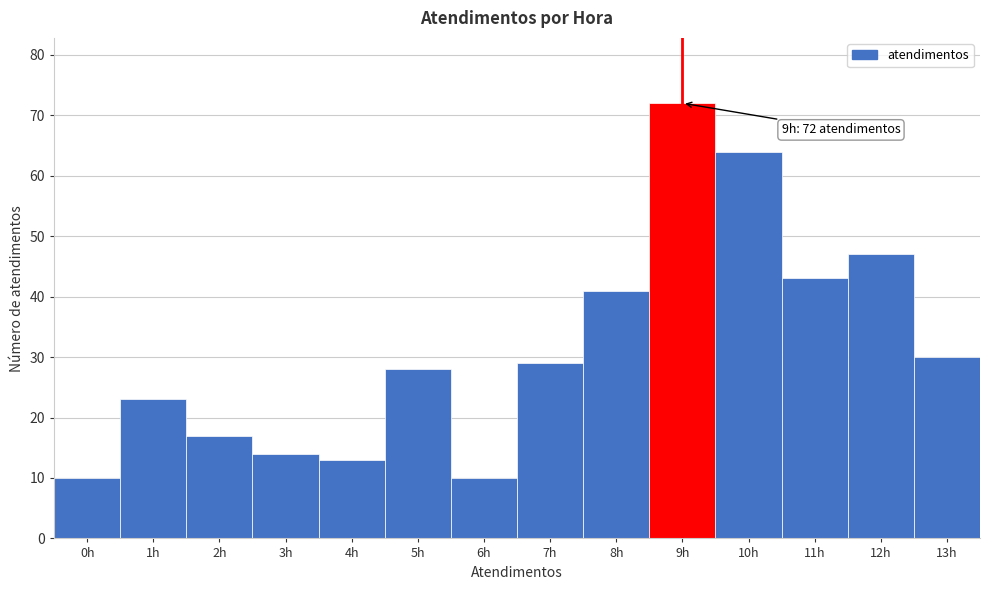

Over which range of the x-axis is the bar tallest?

8.5 to 9.5